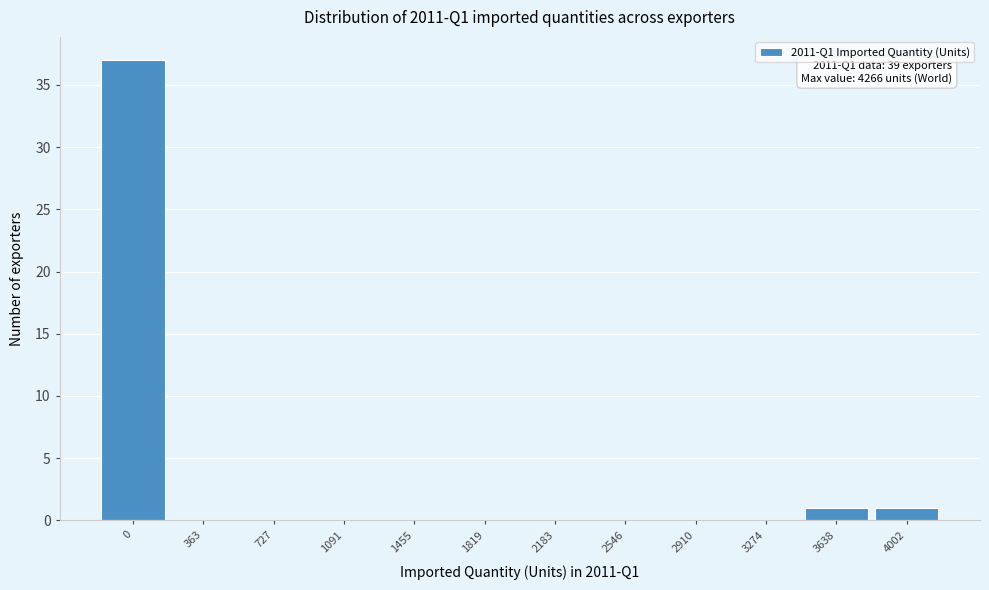

Reading left to right, list all the values displayed in this chart.

0=37	363=0	727=0	1091=0	1455=0	1819=0	2183=0	2546=0	2910=0	3274=0	3638=1	4002=1